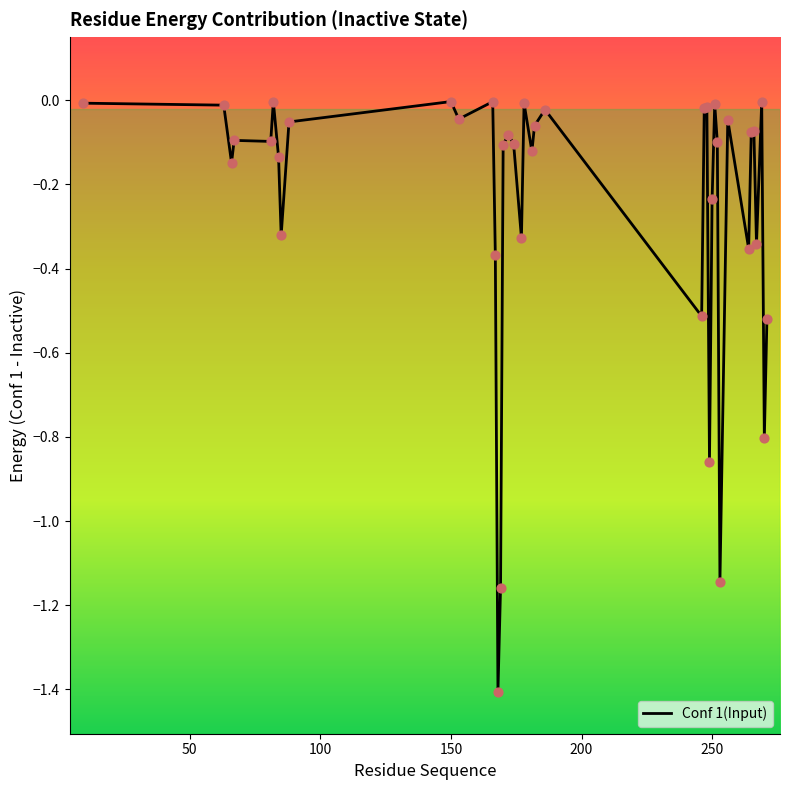

What is the minimum value shown in the chart?

-1.4